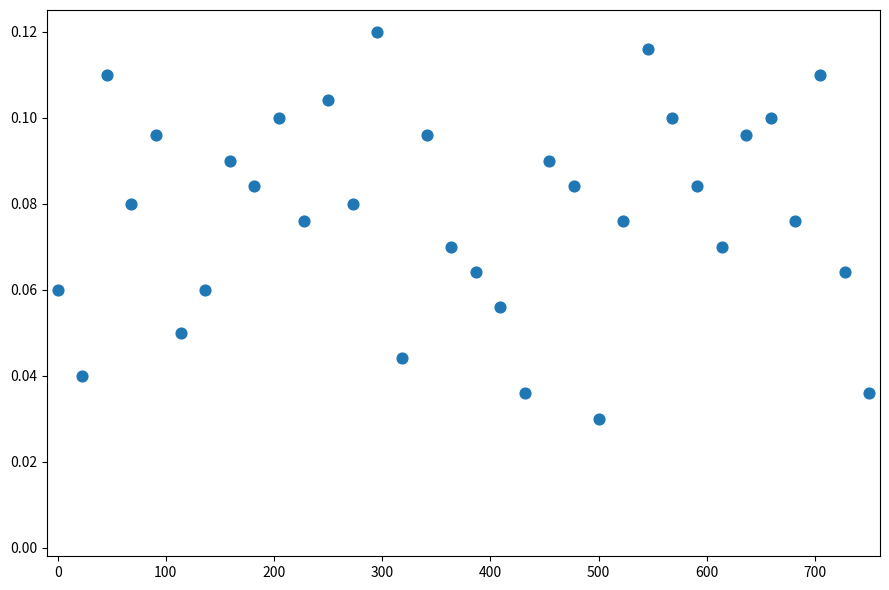

What is the range of X values (max minus min)?

750.0